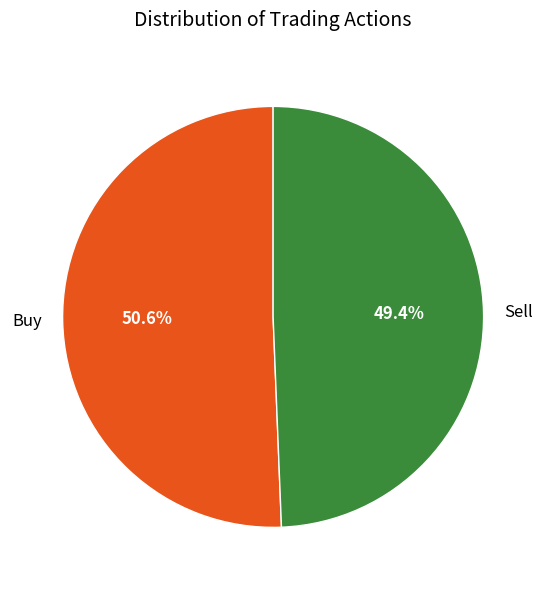

To the nearest percent, what percentage of the pie is Buy?

51%